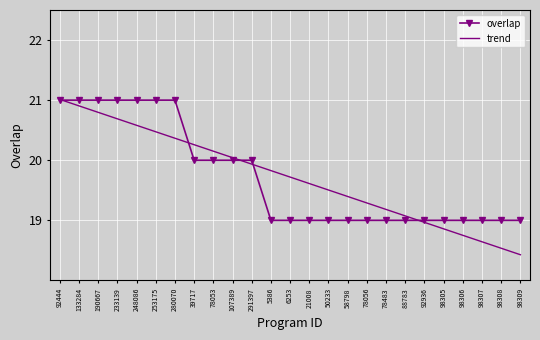

What position from the left is 98308?

24